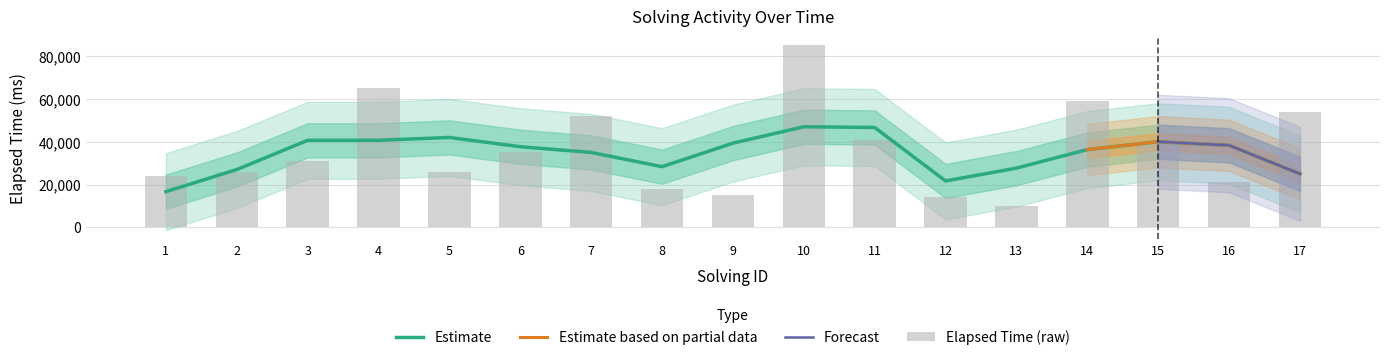

The value at 17 is 54000. True or false?

True